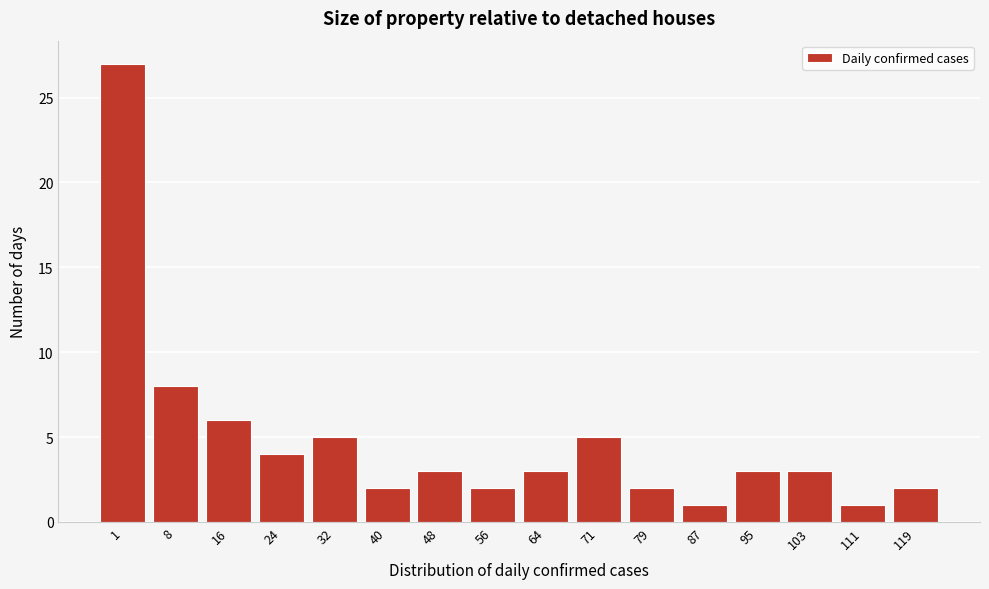

Reading right to left, what are all the values shown in this chart?

119=2	111=1	103=3	95=3	87=1	79=2	71=5	64=3	56=2	48=3	40=2	32=5	24=4	16=6	8=8	1=27